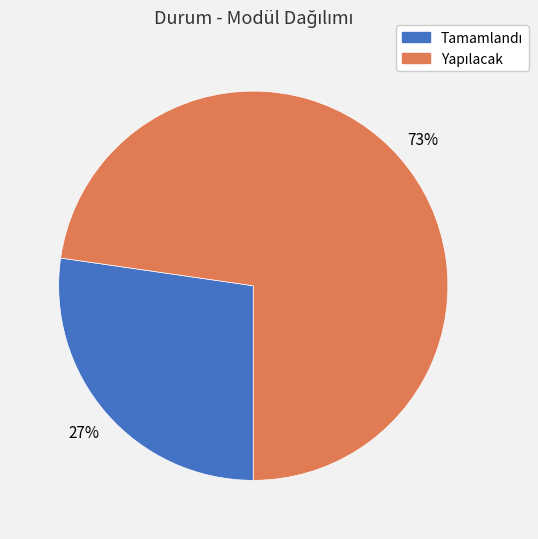

Does any single category account for the majority?

Yes